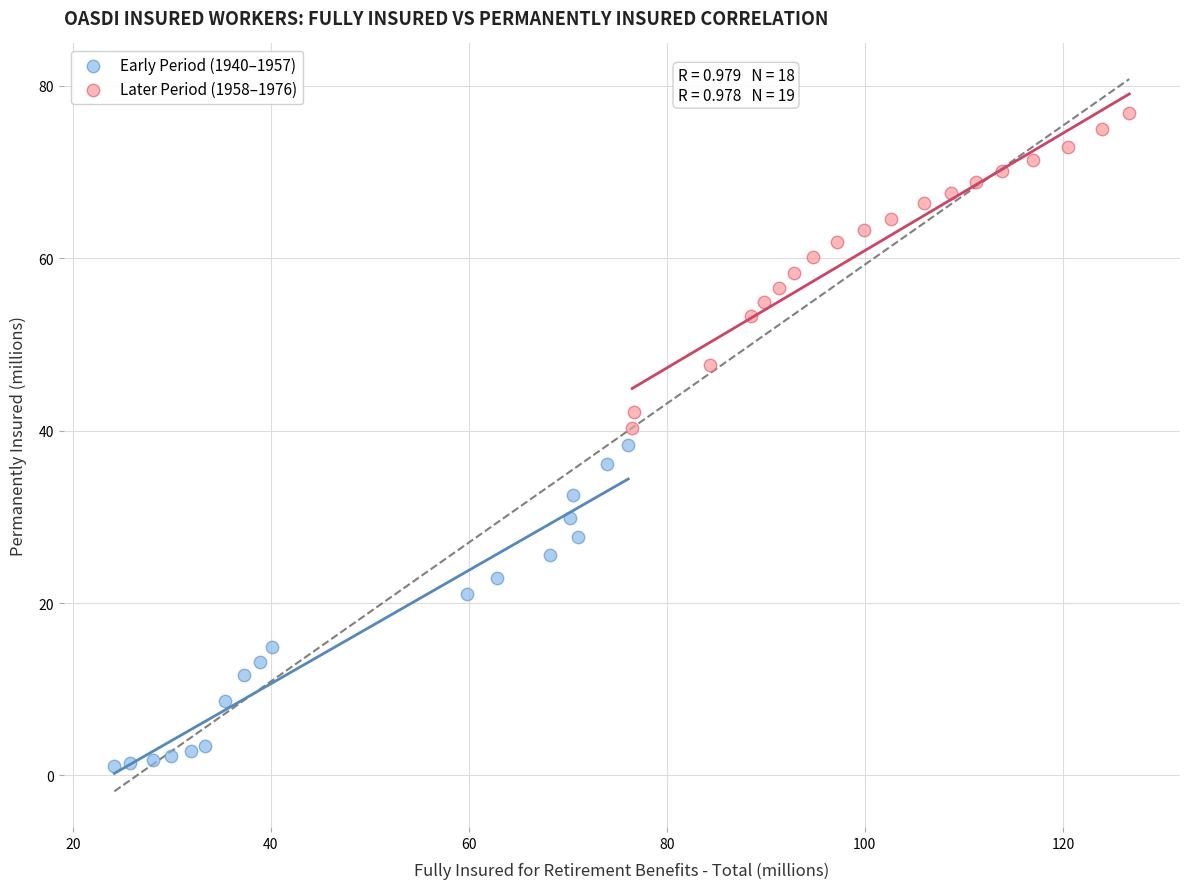

Which series reaches the minimum Y coordinate?

Early Period (1940–1957)